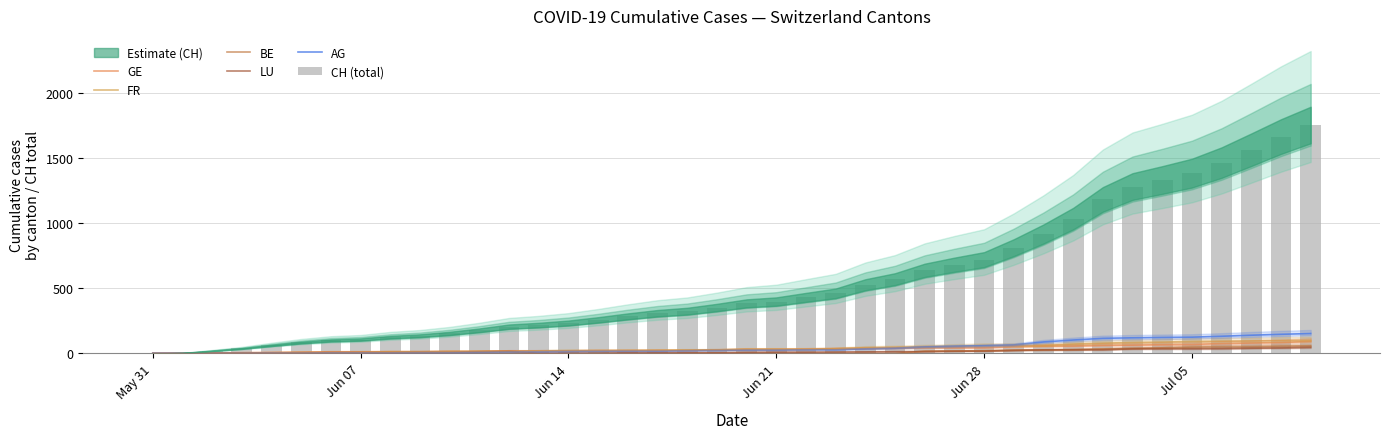

What is the difference between the maximum and minimum values in the BE series?

59